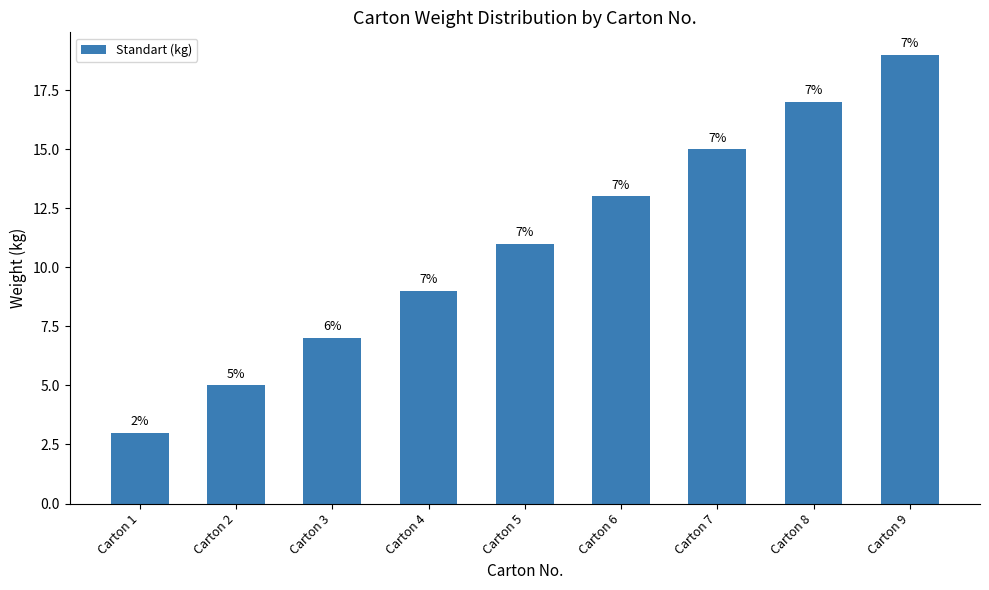

Rank the categories by value from highest to lowest.

Carton 9, Carton 8, Carton 7, Carton 6, Carton 5, Carton 4, Carton 3, Carton 2, Carton 1